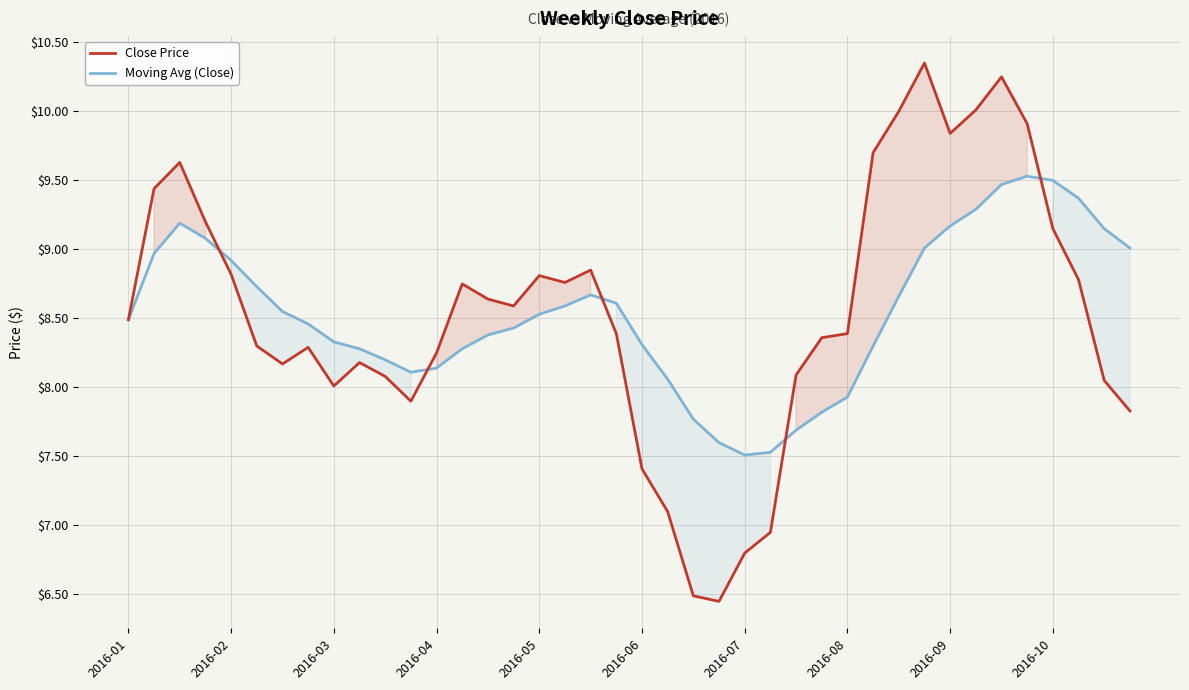

How many values in the Moving Avg (Close) series exceed 8?

33